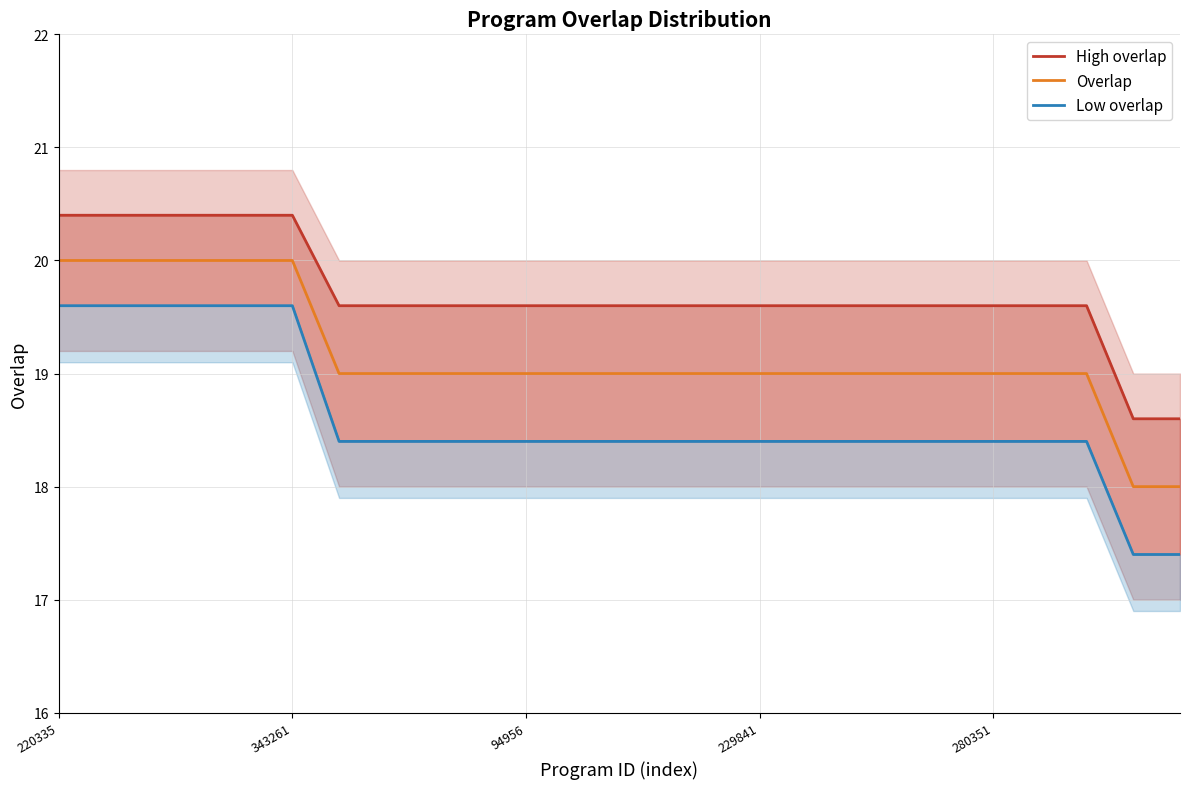

What is the lowest value of the Overlap series?

18